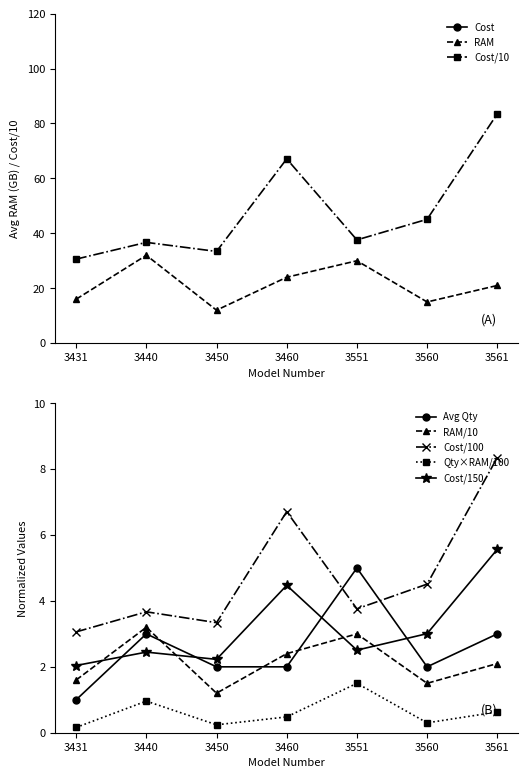

True or false: avg_qty has more than 1 interior local peaks.

True